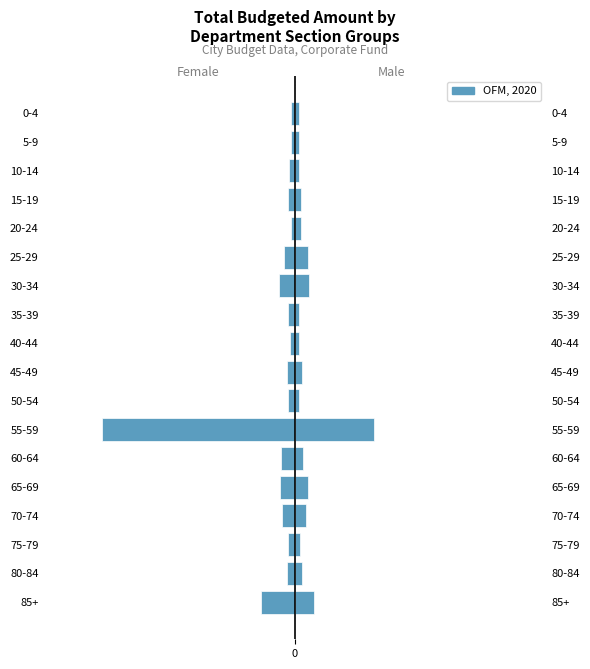

What is the minimum value shown in the chart?

-2.2